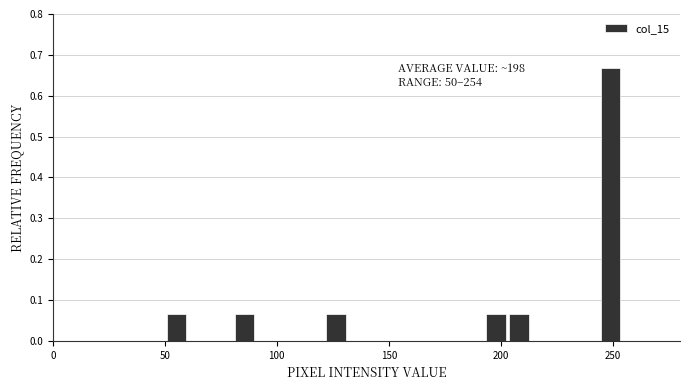

Around what value on the x-axis is the tallest bar? Give the approximate position of its centre, as read against the axis.

250